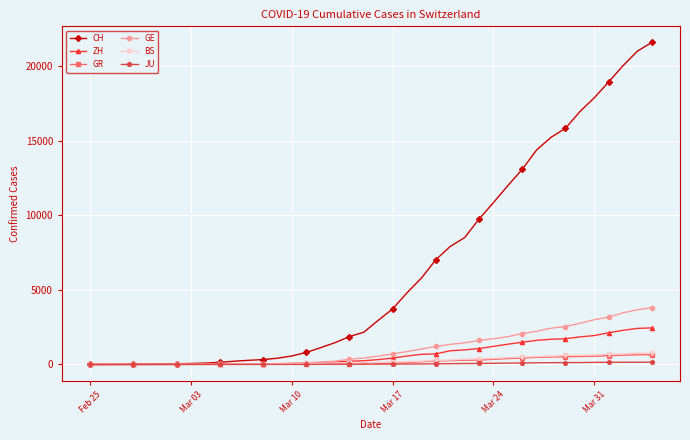

At how many categories does at least one series exceed 9890?

12